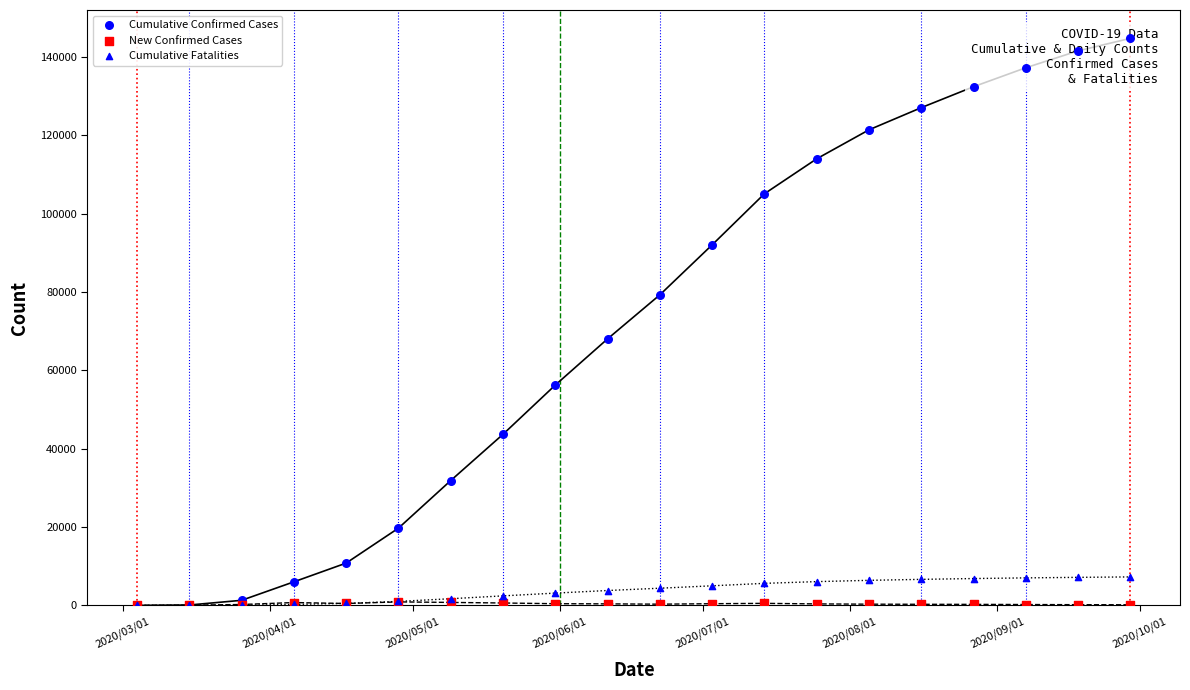

What are all the series names shown in the legend?

Cumulative Confirmed Cases, New Confirmed Cases, Cumulative Fatalities